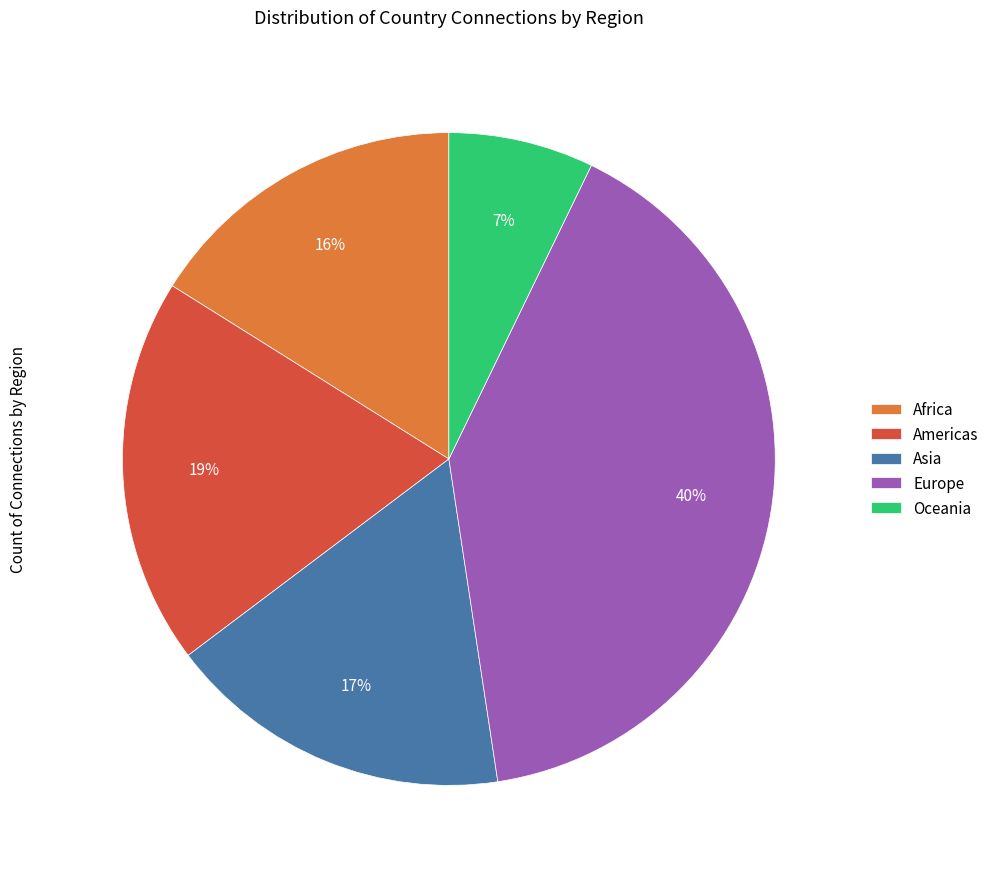

The Asia slice represents 25% of the pie. True or false?

False